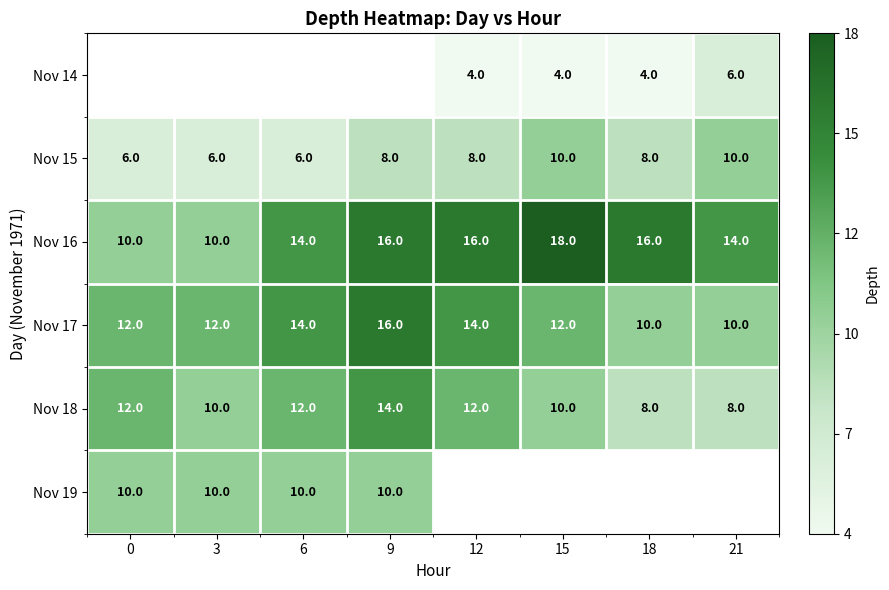

The value of Nov 17 at 6 is 14. True or false?

True